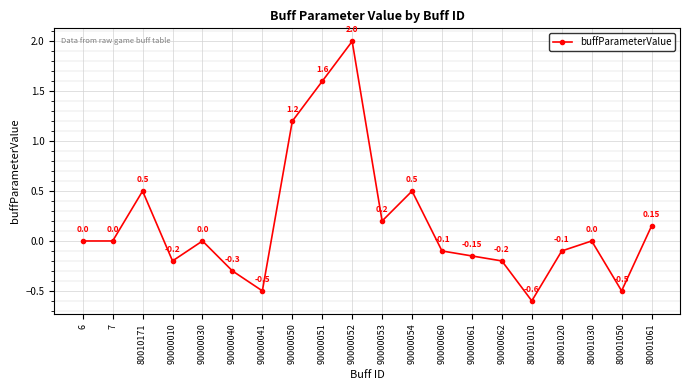

Is it true that the value at 90000062 is -0.1?

False